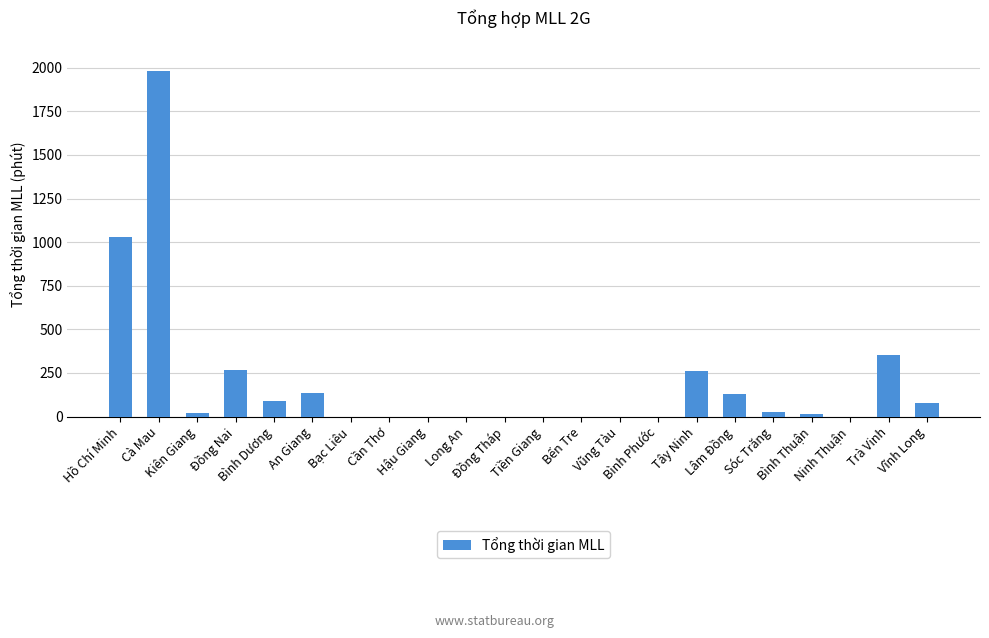

Is it true that the value at Long An is 1346?

False